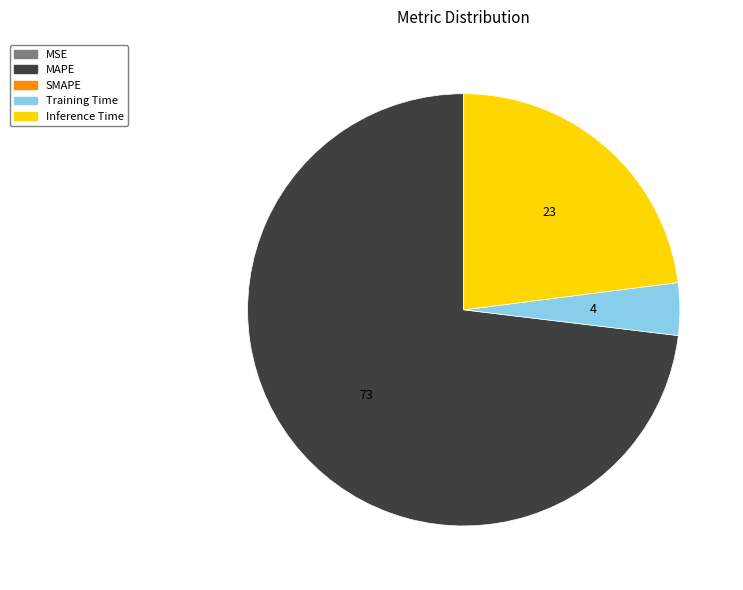

Is there any slice that represents more than half of the pie?

Yes